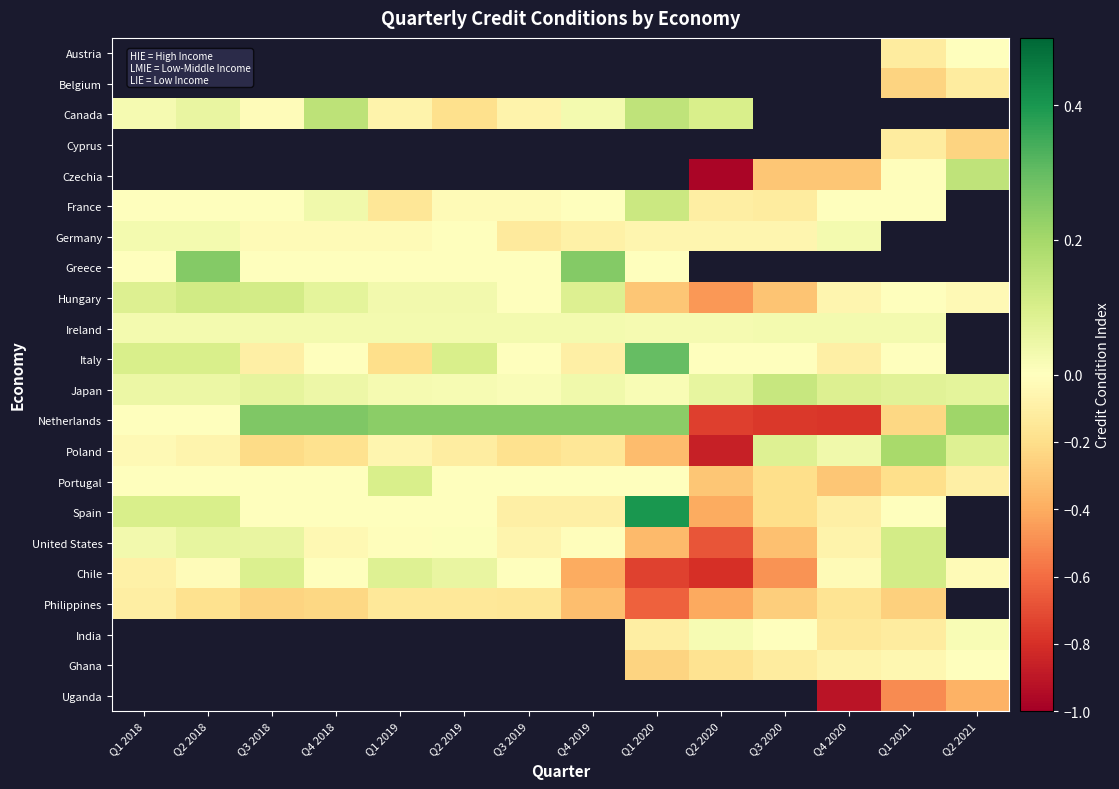

Count the number of data series in this chart.

22